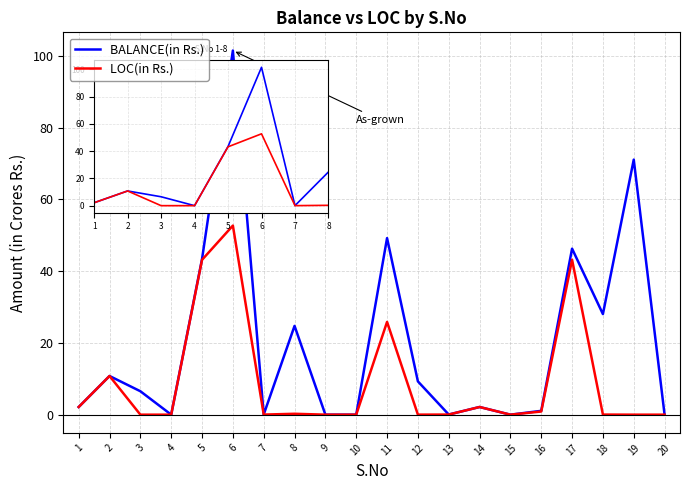

The LOC(in Rs.) series shows -31.6 at 20. True or false?

False